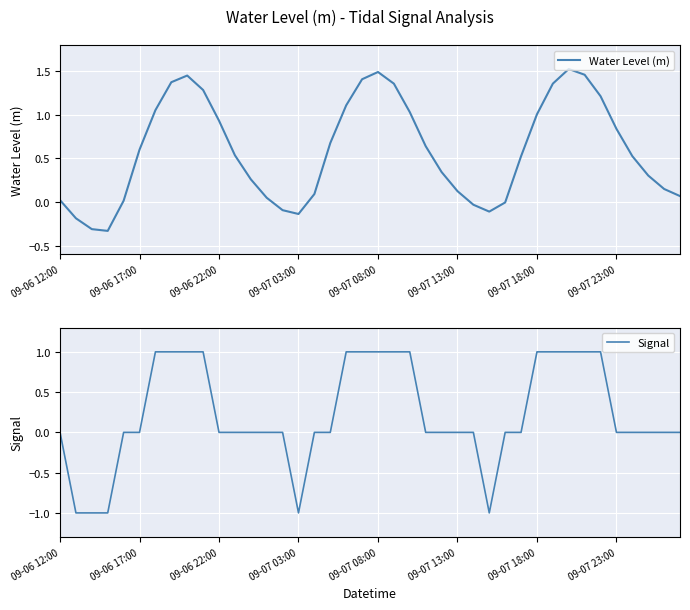

True or false: Water Level (m) has a value of 1.5 at 09-07 08:00.

True